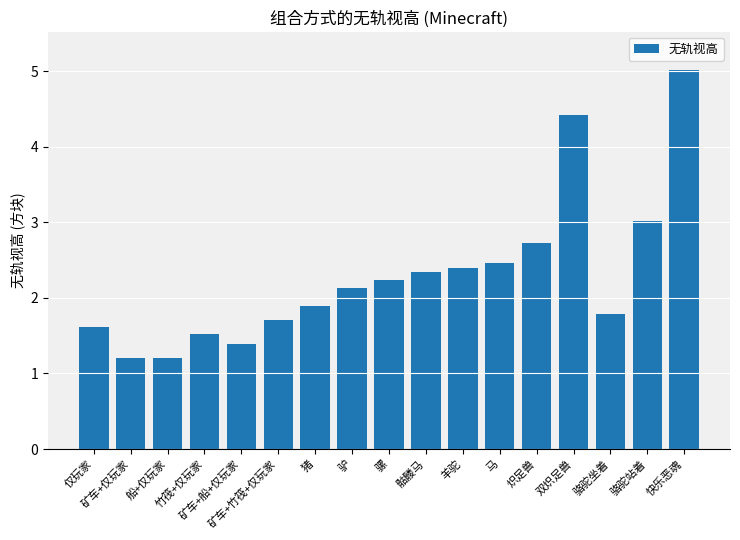

What is the label of the 11th bar from the left?

羊驼